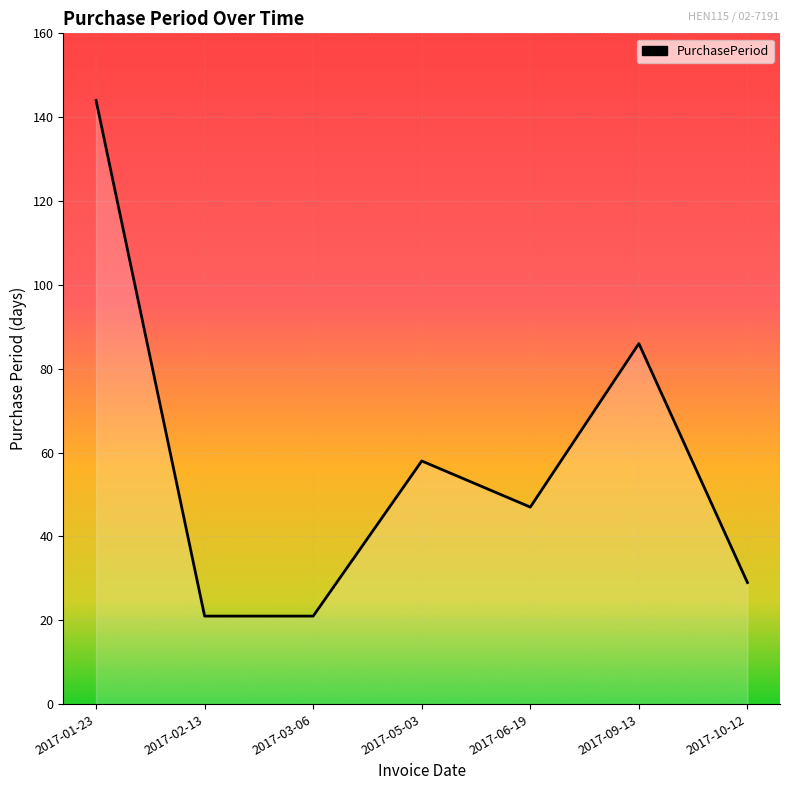

The value at 2017-03-06 is 4. True or false?

False